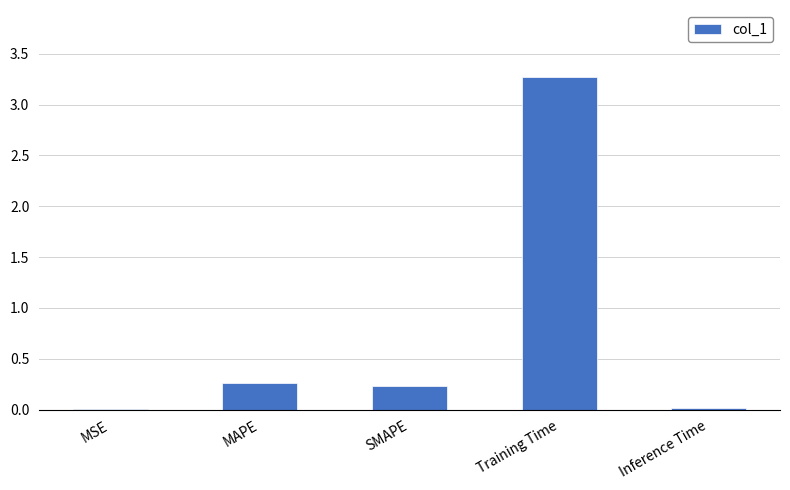

The chart shows a value of 0.3 at MAPE. True or false?

True